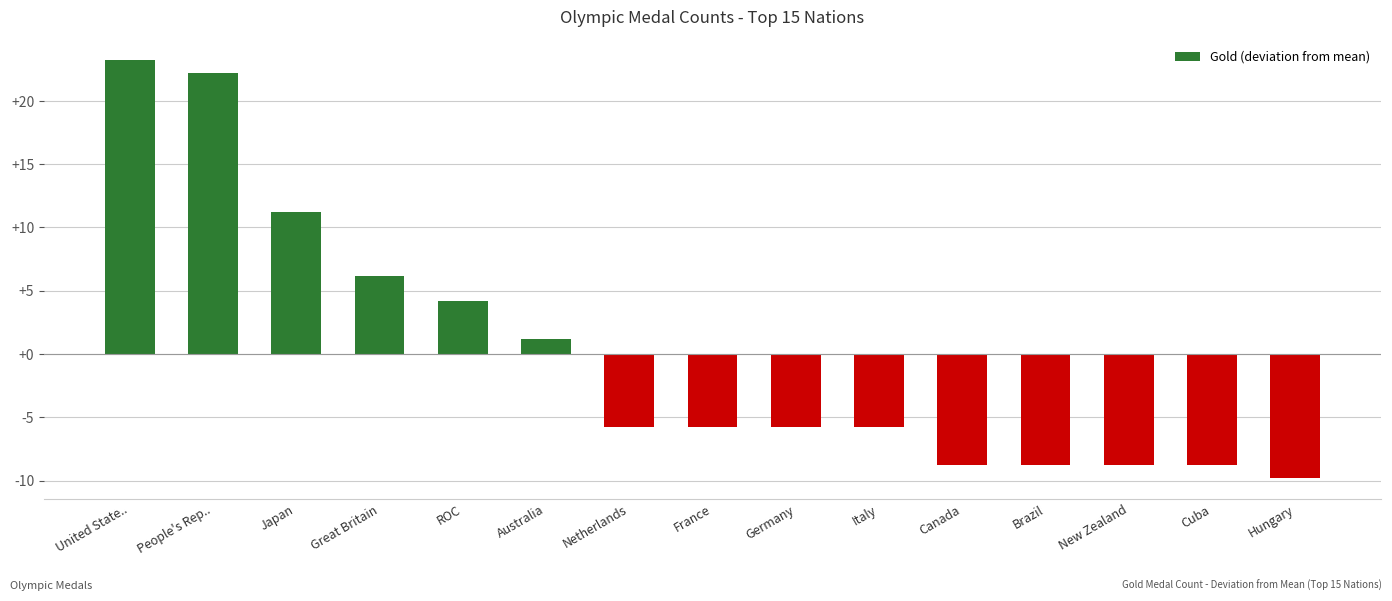

Where is the data nearest to the value 6?

Great Britain